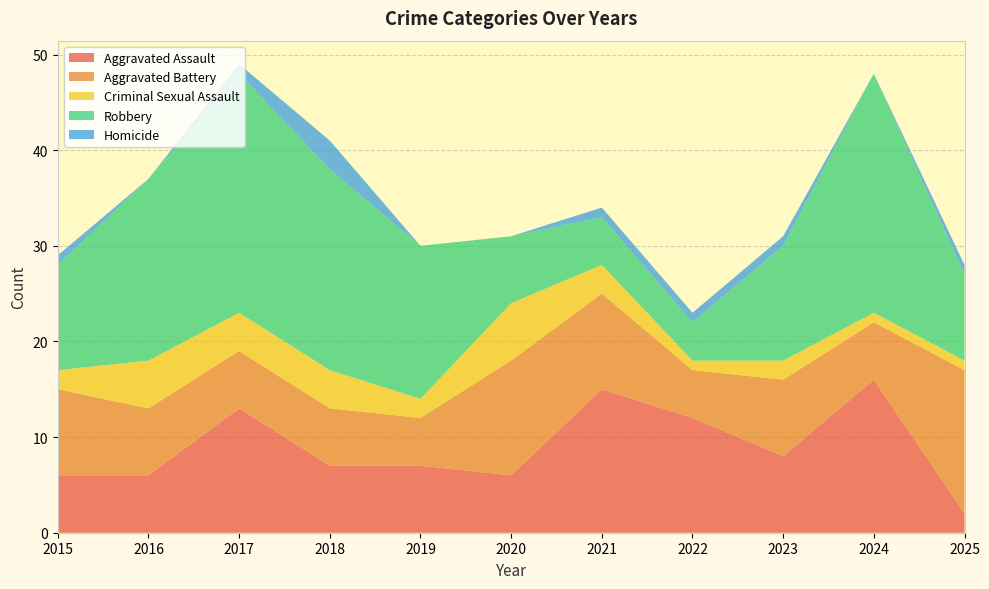

Reading left to right, transcribe all the data shown in this chart.

Aggravated Assault: 2015=6	2016=6	2017=13	2018=7	2019=7	2020=6	2021=15	2022=12	2023=8	2024=16	2025=2
Aggravated Battery: 2015=9	2016=7	2017=6	2018=6	2019=5	2020=12	2021=10	2022=5	2023=8	2024=6	2025=15
Criminal Sexual Assault: 2015=2	2016=5	2017=4	2018=4	2019=2	2020=6	2021=3	2022=1	2023=2	2024=1	2025=1
Robbery: 2015=11	2016=19	2017=25	2018=21	2019=16	2020=7	2021=5	2022=4	2023=12	2024=25	2025=9
Homicide: 2015=1	2016=0	2017=1	2018=3	2019=0	2020=0	2021=1	2022=1	2023=1	2024=0	2025=1